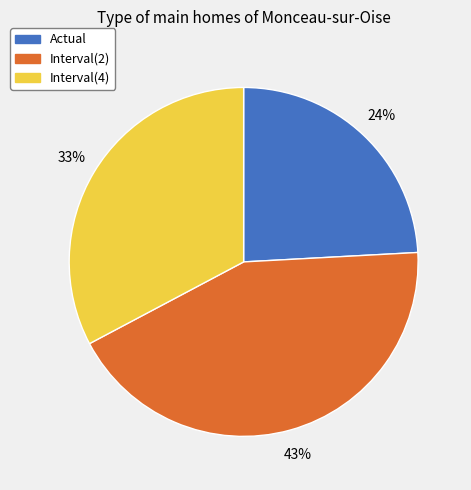

The Interval(2) slice represents 43% of the pie. True or false?

True